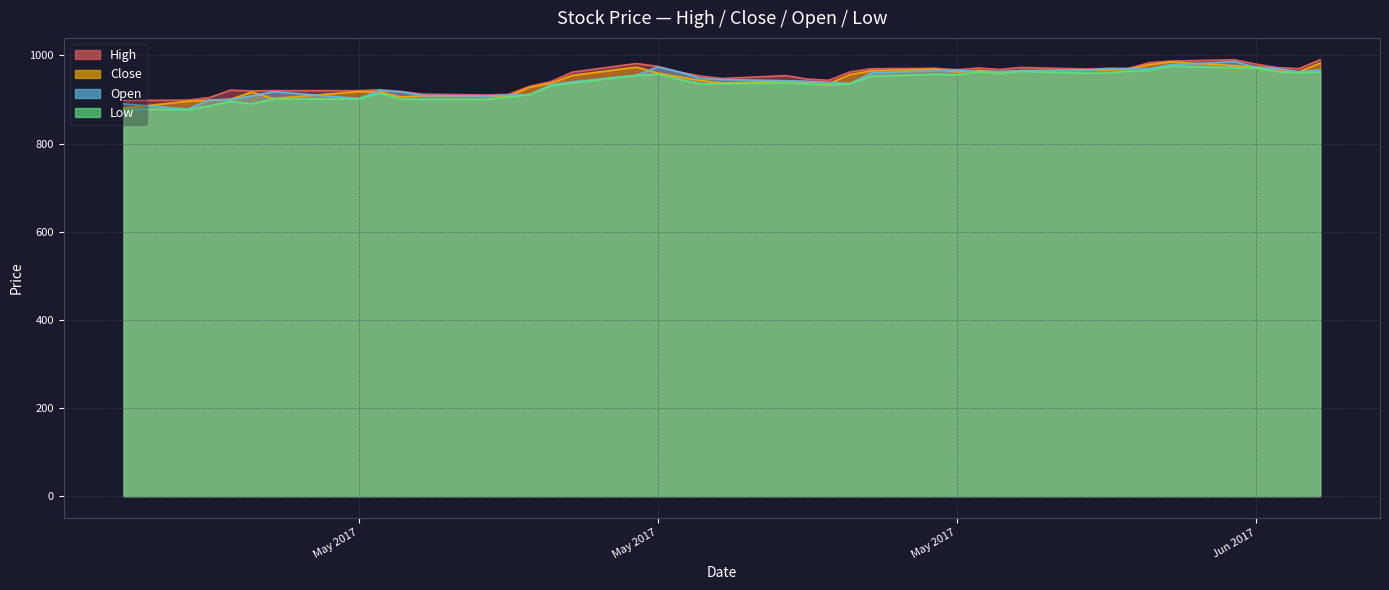

Rank the series at May 2017 from lowest to highest value.

Low, Open, Close, High